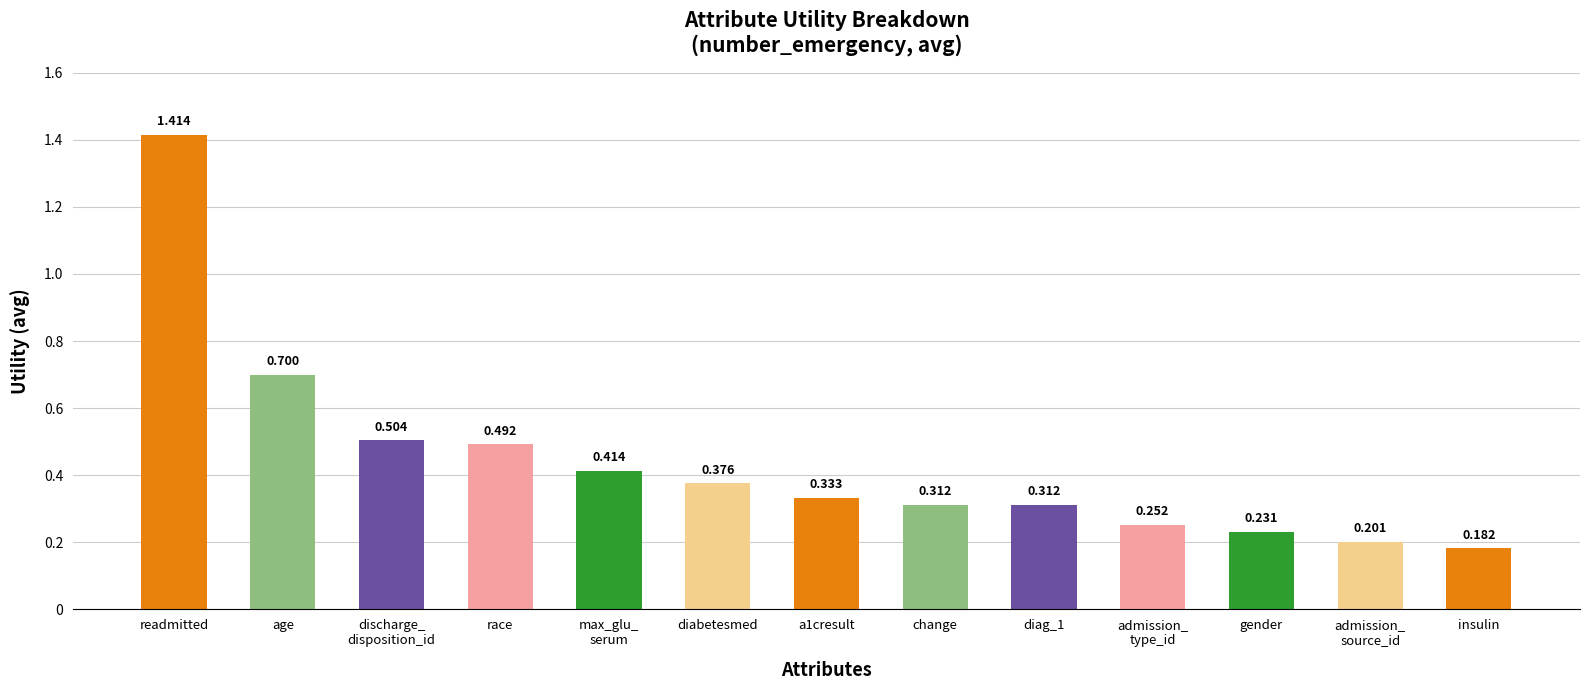

At which category does the chart reach its minimum across all series?

insulin